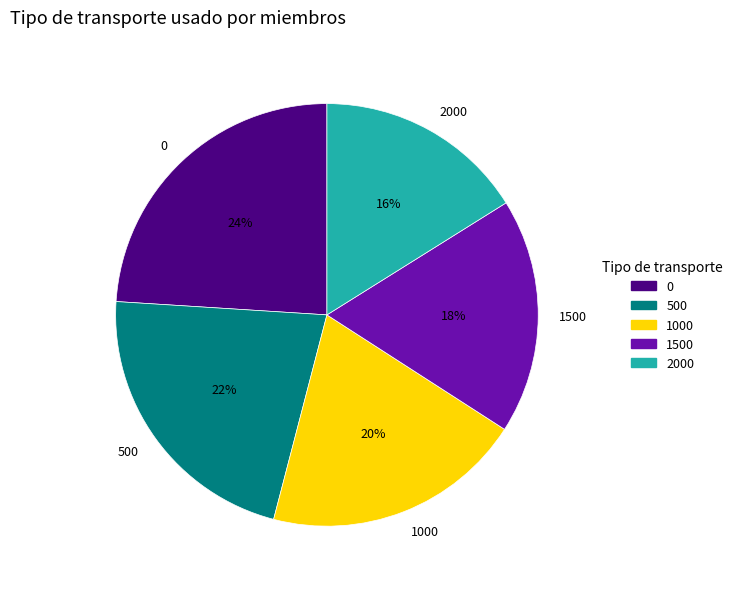

Is there a majority slice in this chart?

No